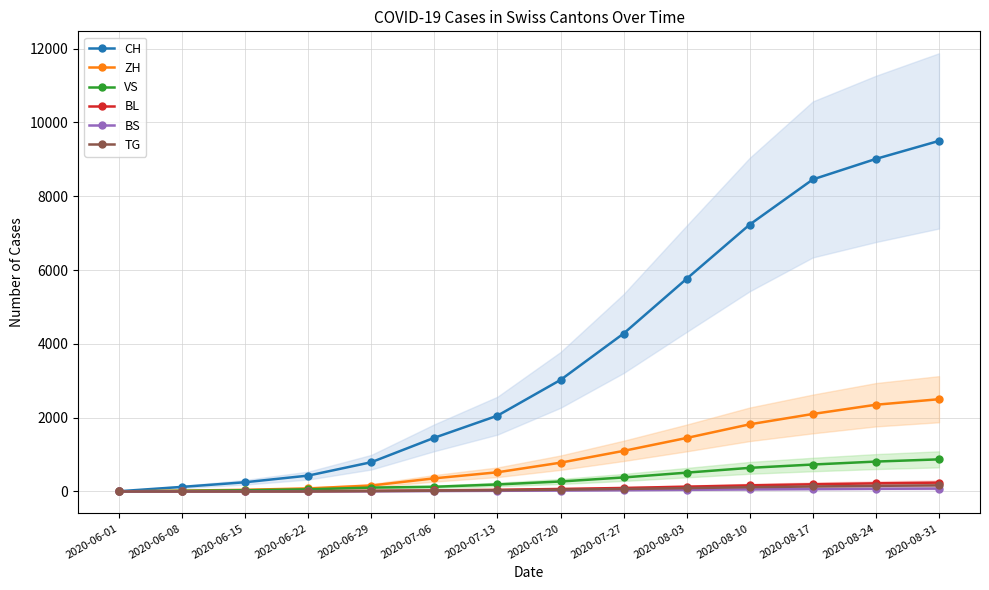

True or false: BS and BL intersect in this chart.

True